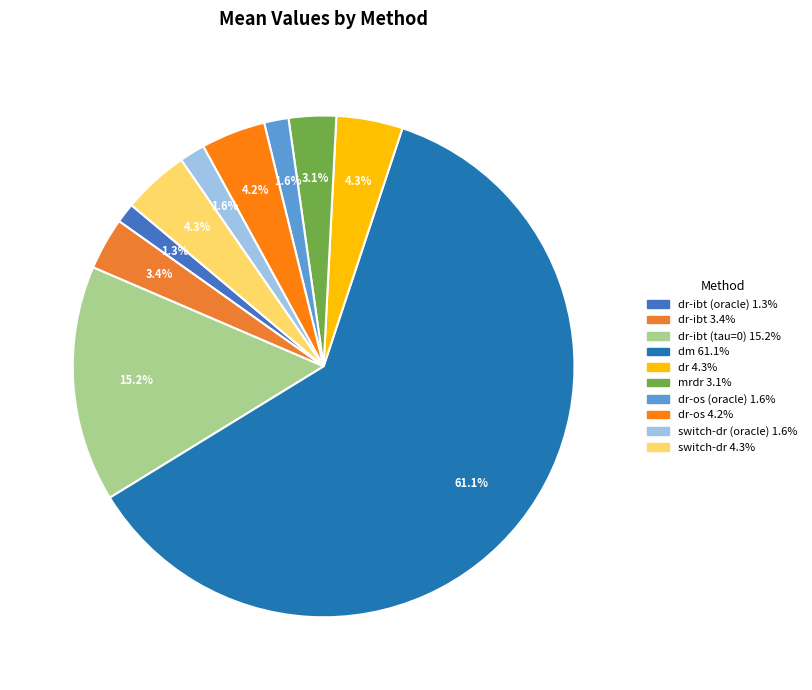

Count the number of slices in the pie.

10